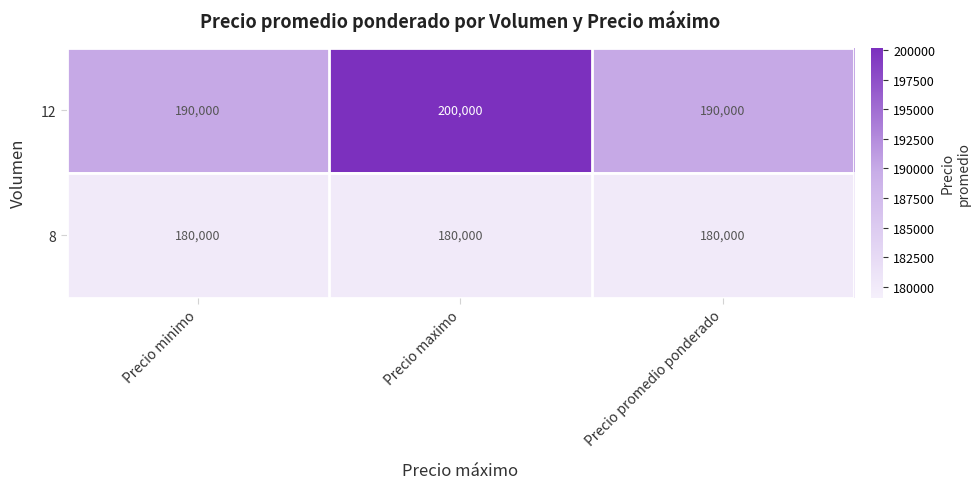

Which series changed the most between Precio minimo and Precio maximo?

12